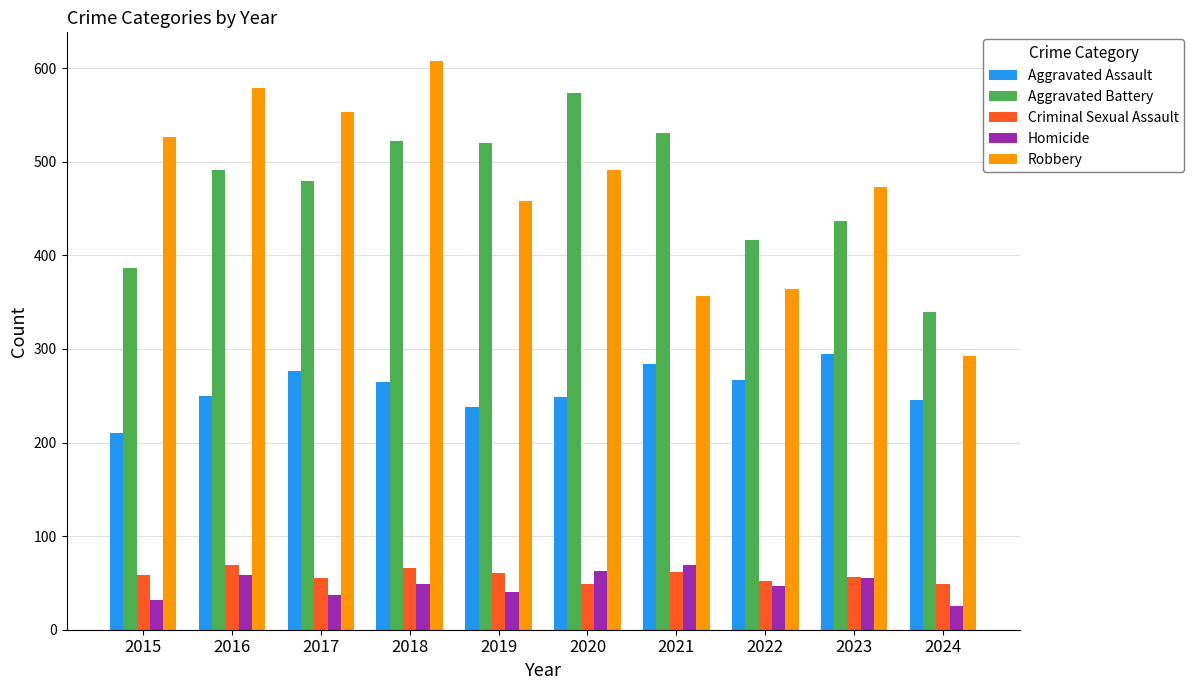

What is the difference between the maximum and minimum values in the Aggravated Assault series?

85